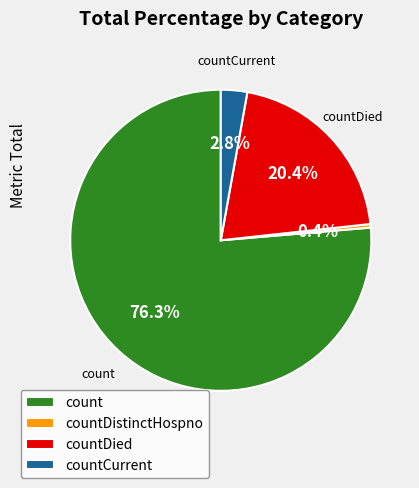

What is the ratio of the value at countDied to the value at countDistinctHospno?

53.8